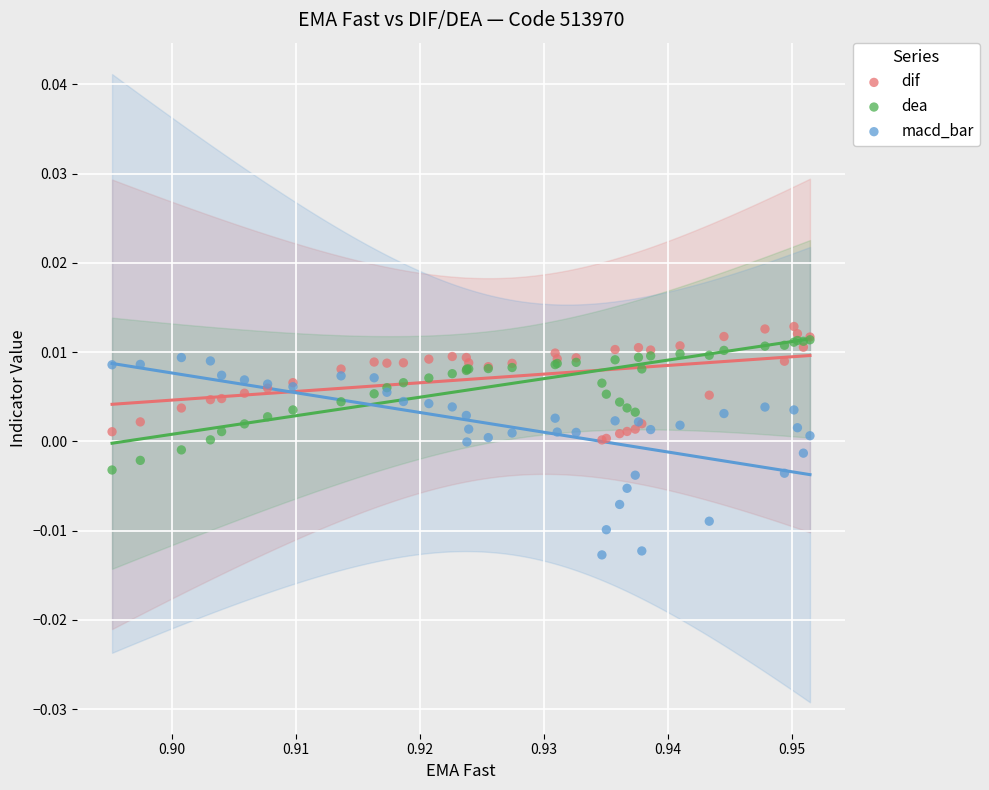

Which series reaches the minimum Y coordinate?

macd_bar